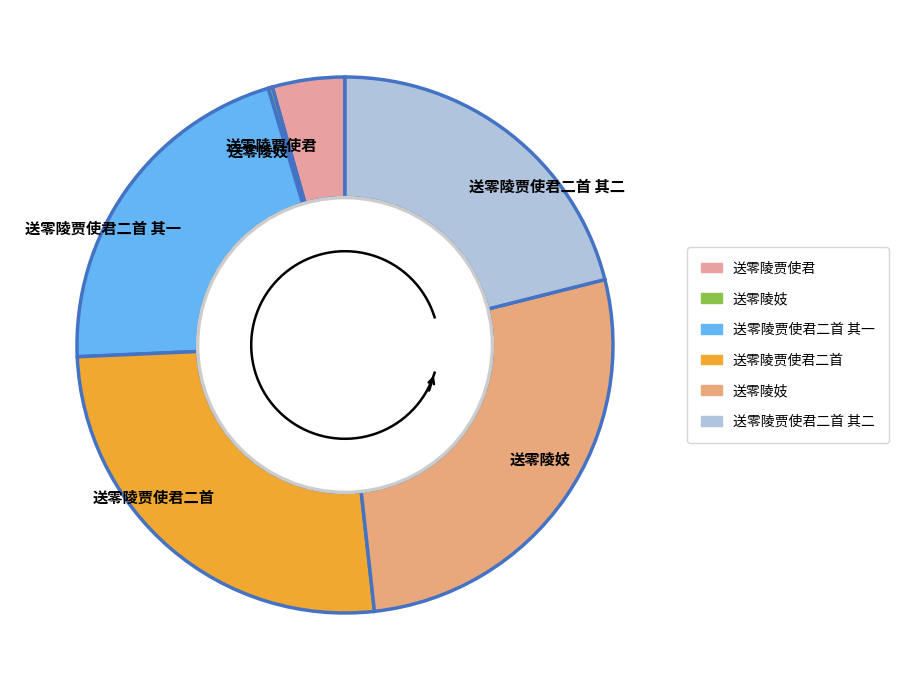

Rank the categories by value from lowest to highest.

送零陵妓, 送零陵贾使君, 送零陵贾使君二首 其二, 送零陵贾使君二首 其一, 送零陵贾使君二首, 送零陵妓